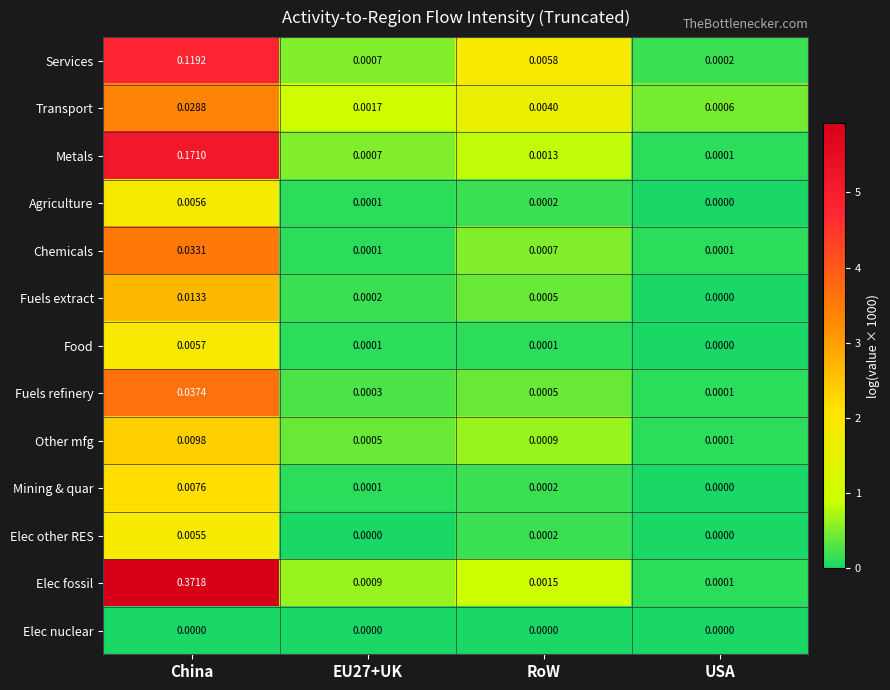

At which category is the sum across all series the highest?

China